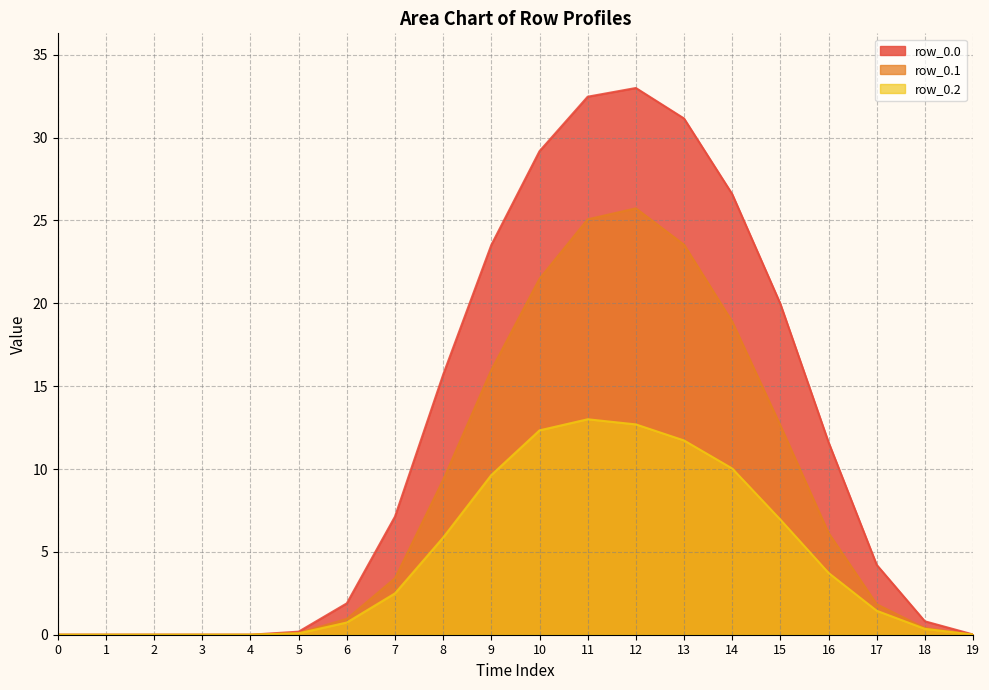

Between 19 and 18, which is larger?

18